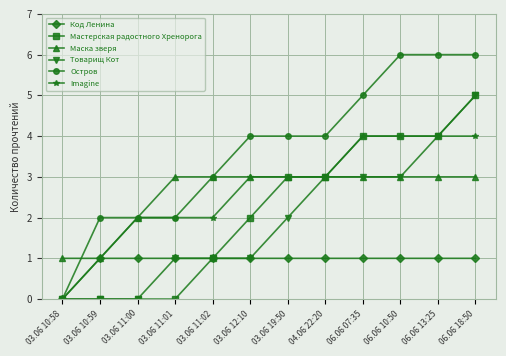

What is the label of the 4th point from the right?

06.06 07:35